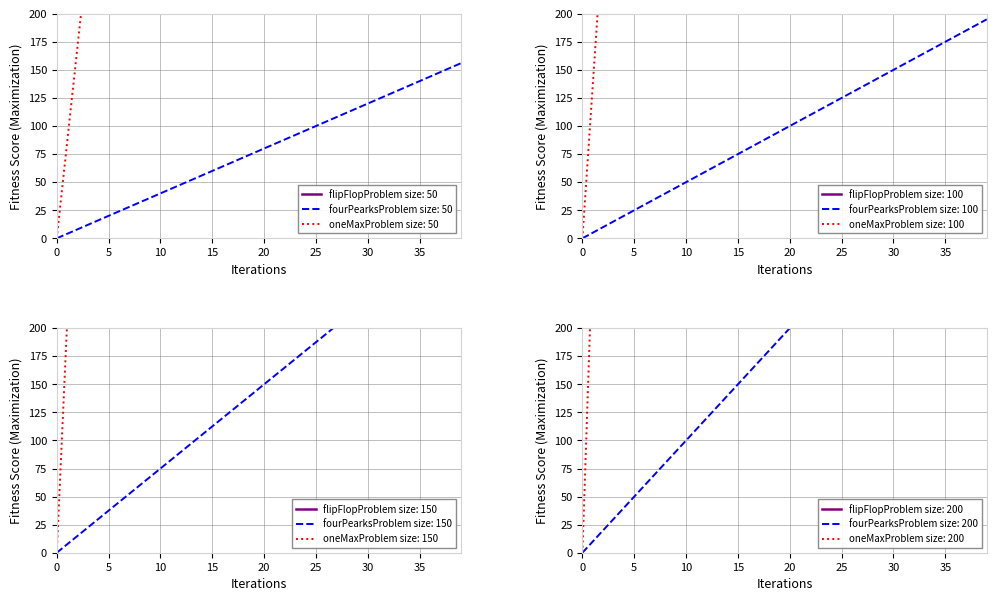

What is the maximum value for fourPearksProblem size: 50?

156